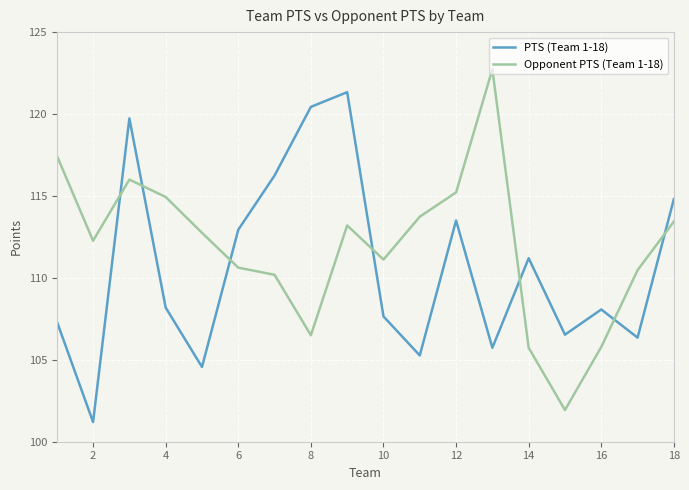

Rank the series by their average value, from highest to lowest.

Opponent PTS (Team 1-18), PTS (Team 1-18)